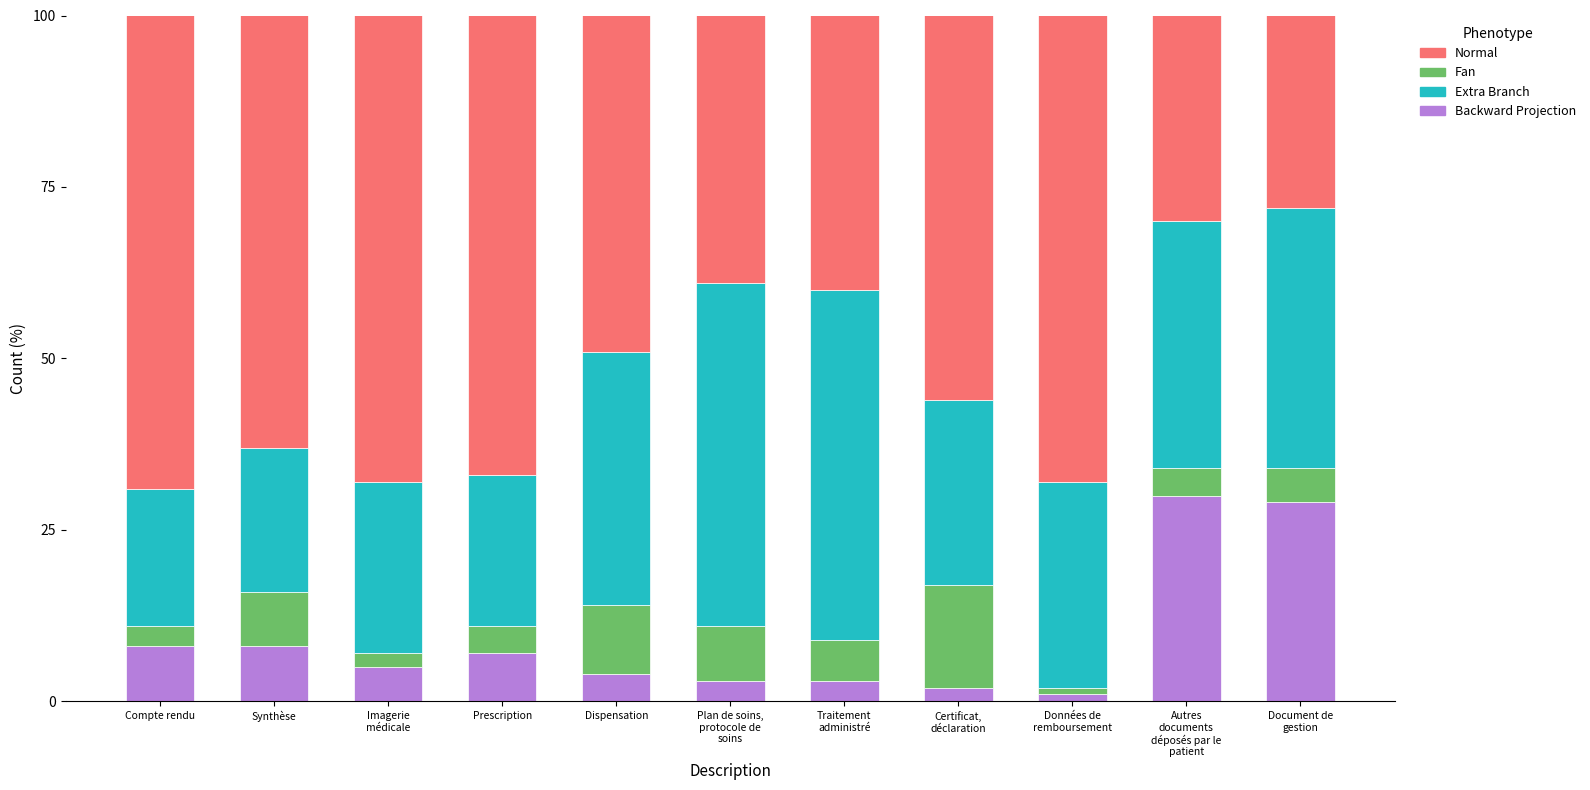

Does the chart contain any negative values?

No